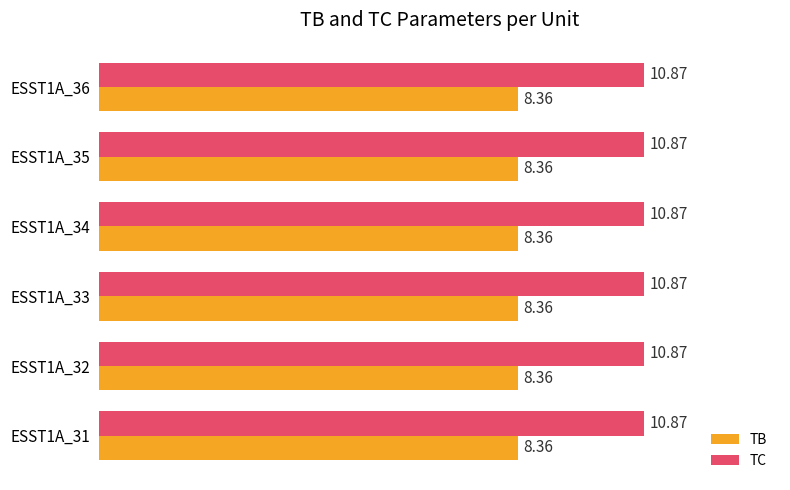

What is the spread (max minus min) of values at ESST1A_31?

2.5